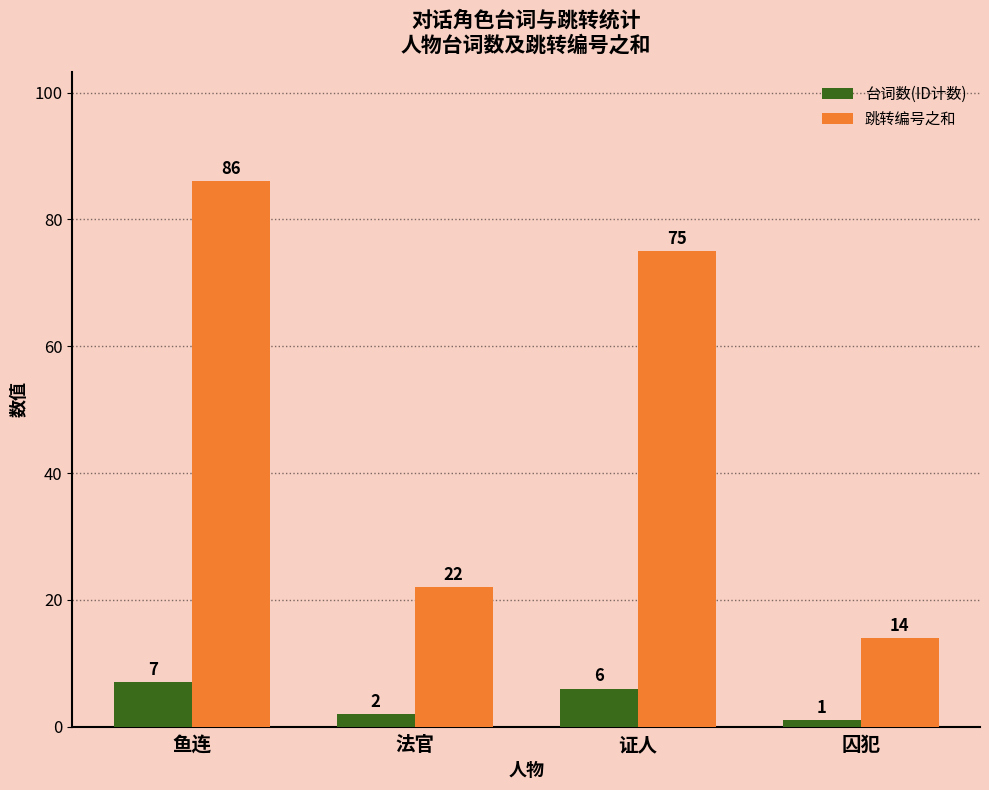

Reading right to left, list all the values displayed in this chart.

台词数(ID计数): 1	6	2	7
跳转编号之和: 14	75	22	86